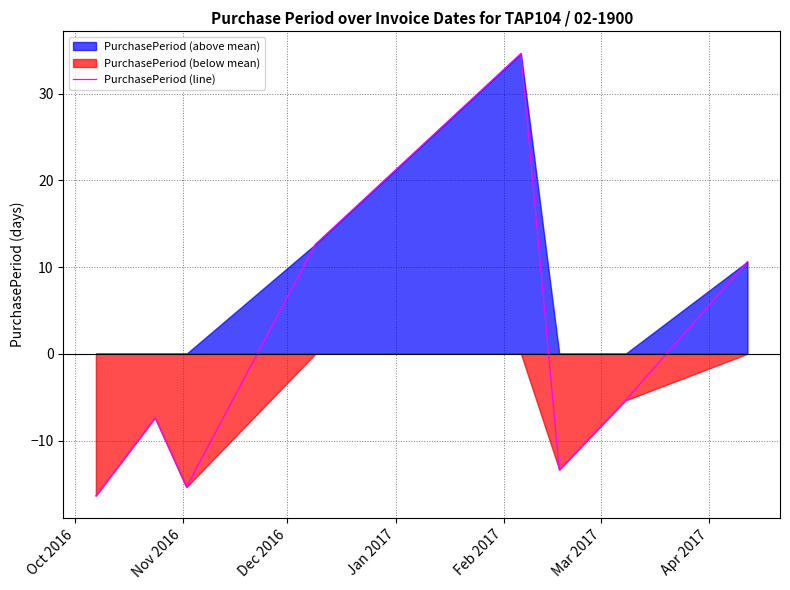

What is the minimum value for PurchasePeriod (line)?

-16.4